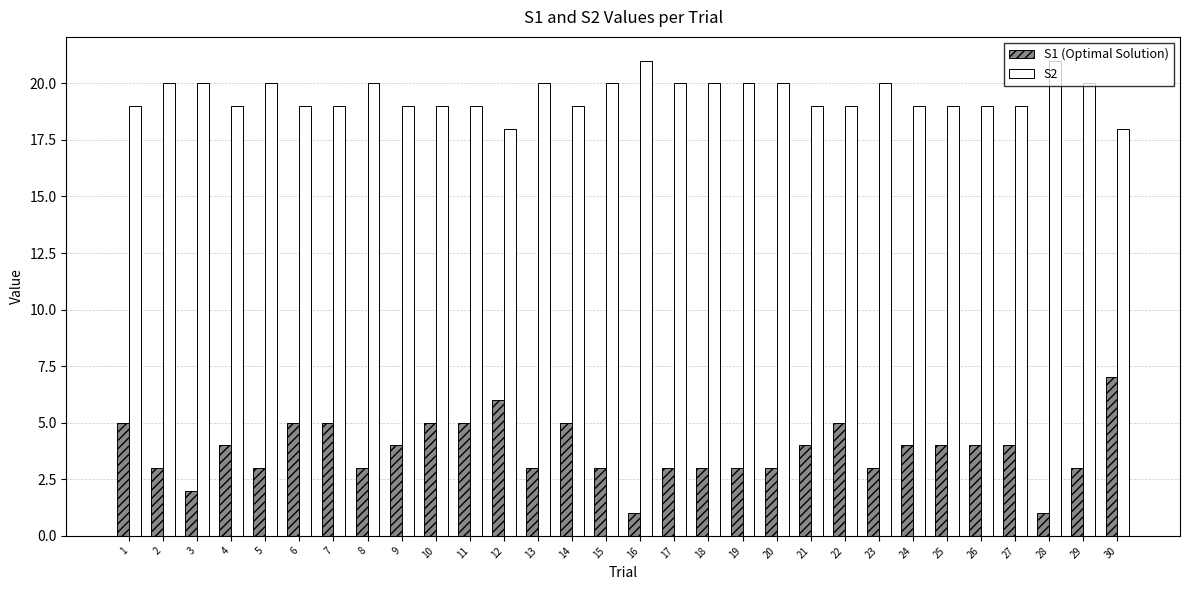

How many categories are shown in the chart?

30